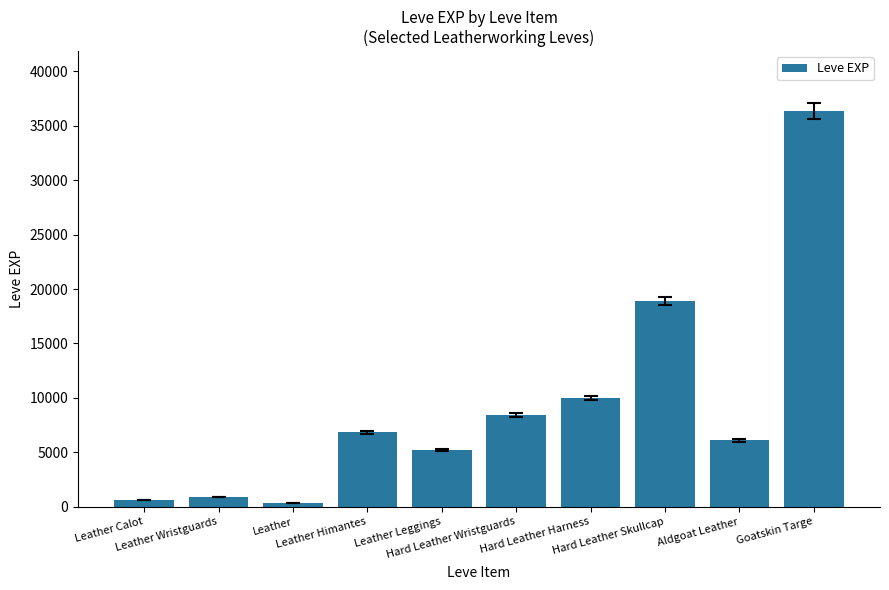

What is the sum of all values?

93790